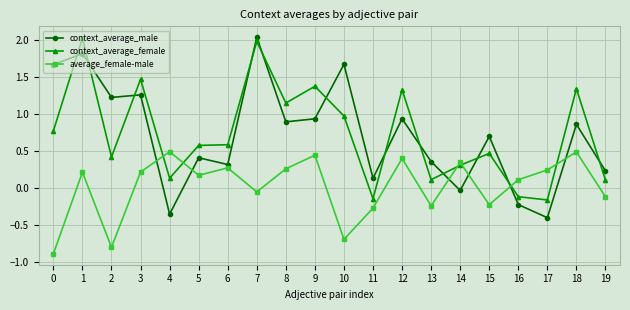

What are all the series names shown in the legend?

context_average_male, context_average_female, average_female-male